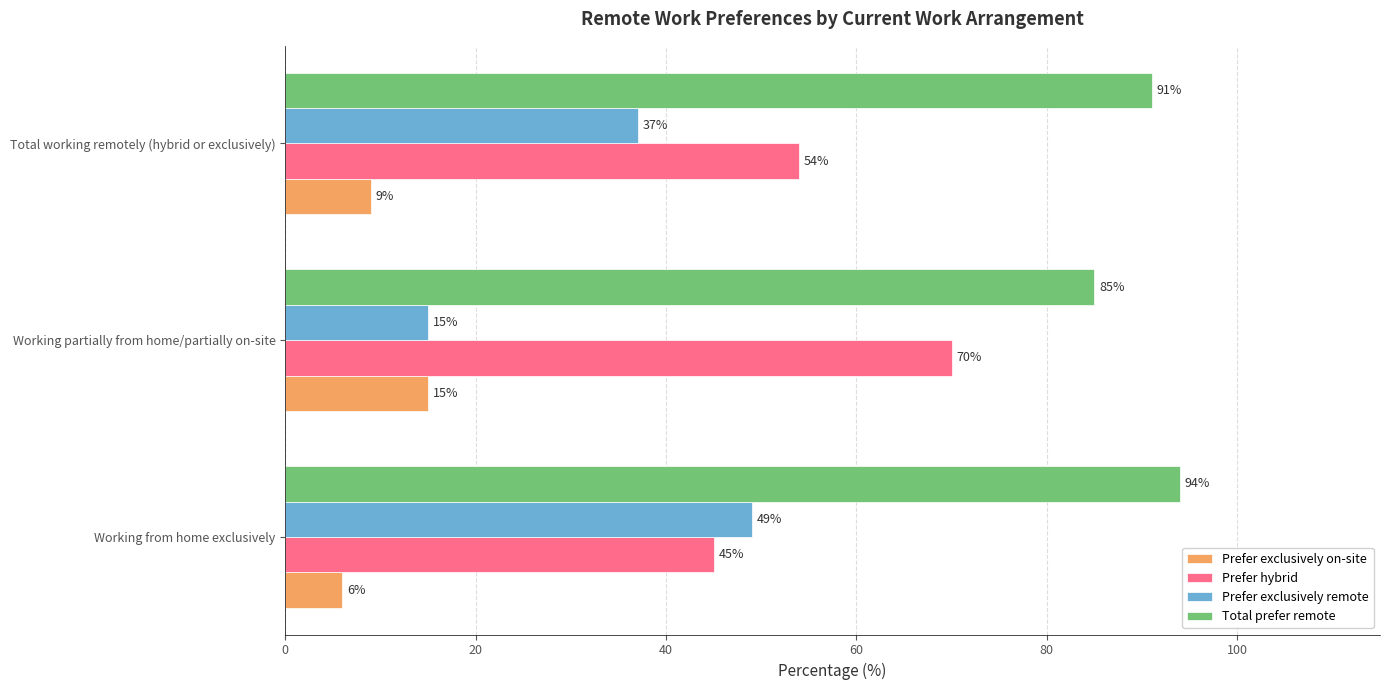

List the labels in order of Total prefer remote value, smallest first.

Working partially from home/partially on-site, Total working remotely (hybrid or exclusively), Working from home exclusively